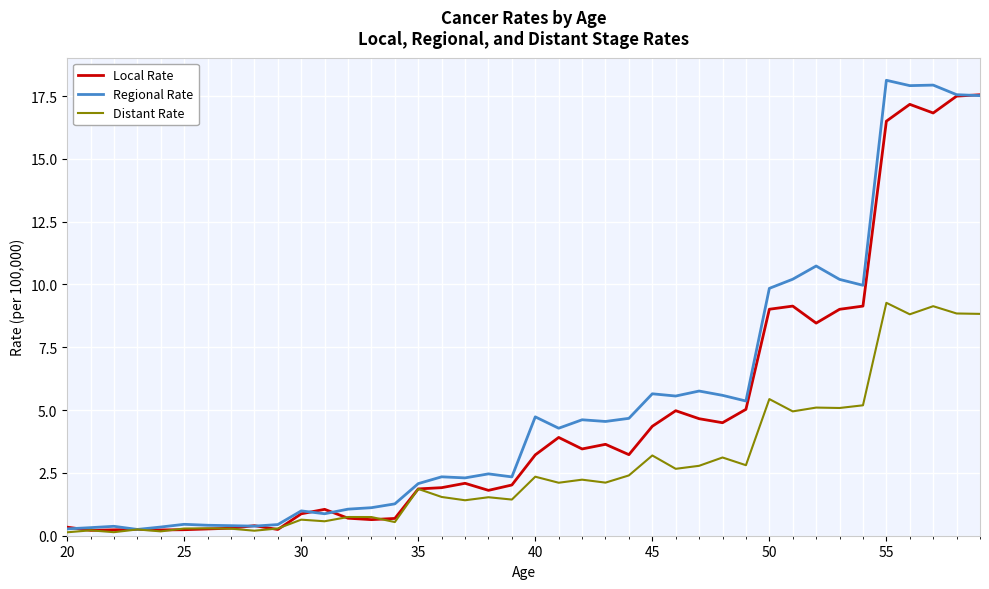

How many values in the Distant Rate series exceed 2?

20